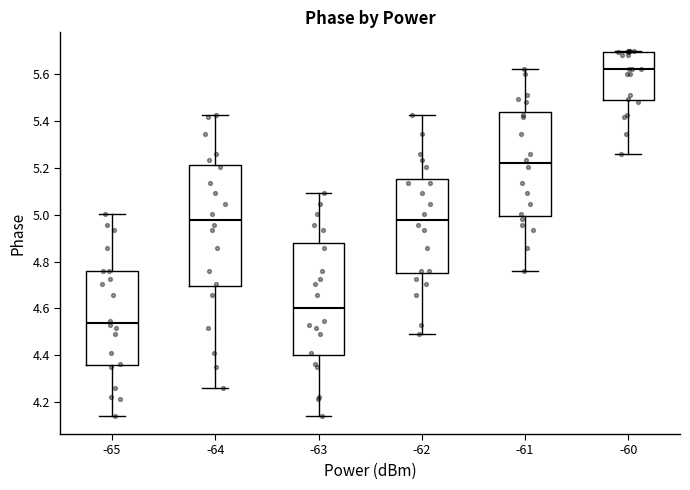

Reading left to right, read every box against the y-axis: the position of its median line, the range the box covers, and the ends of its whiskers. The values are not printed on the chart, so give them approximately, as read against the axis.

-65: median 4.54, box 4.36 to 4.76, whiskers 4.14 to 5.00
-64: median 4.98, box 4.70 to 5.22, whiskers 4.26 to 5.42
-63: median 4.60, box 4.40 to 4.88, whiskers 4.14 to 5.10
-62: median 4.98, box 4.76 to 5.16, whiskers 4.50 to 5.42
-61: median 5.22, box 5.00 to 5.44, whiskers 4.76 to 5.62
-60: median 5.62, box 5.48 to 5.70, whiskers 5.26 to 5.70 (just above the box's upper edge)